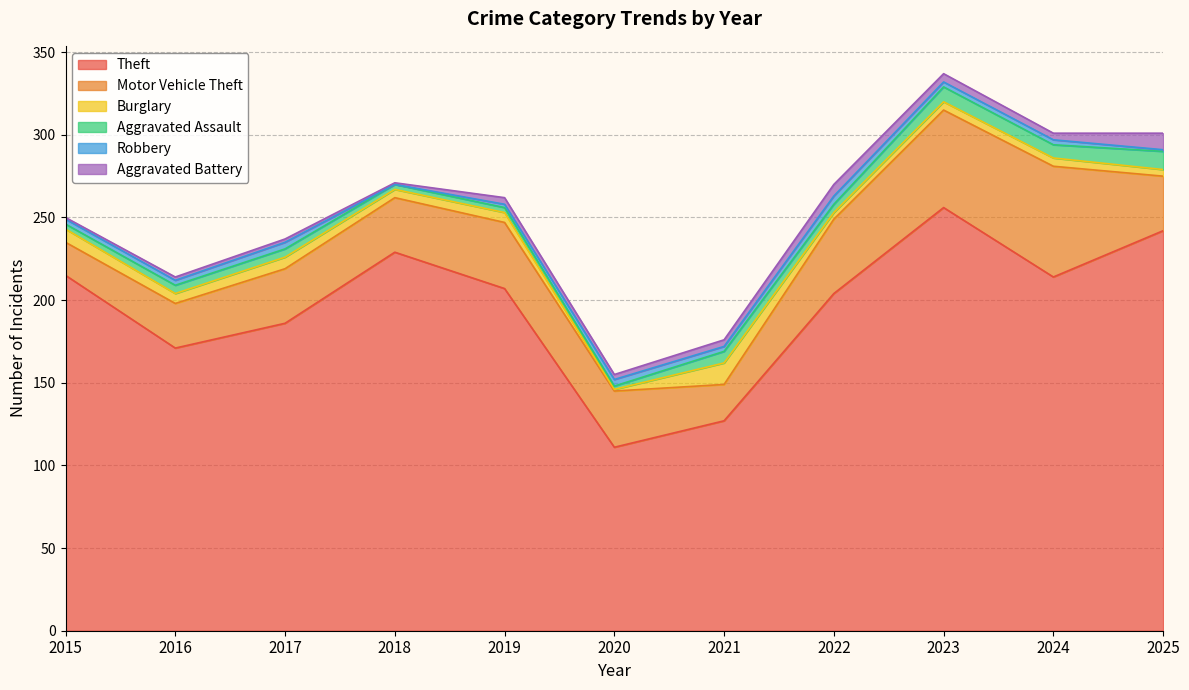

True or false: Burglary has a value of 8 at 2015.

True